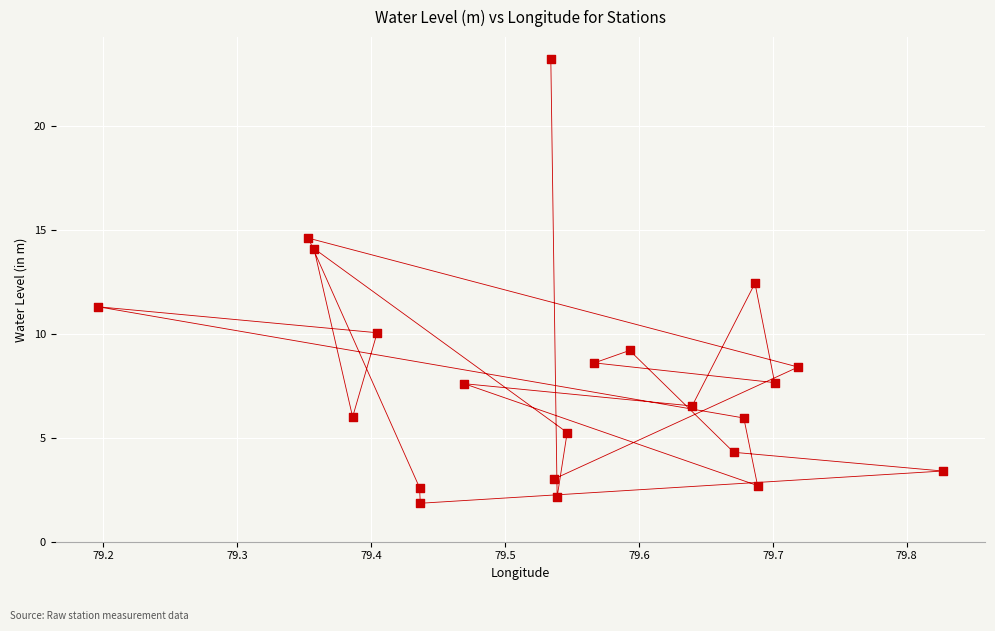

What Y value in the scatter plot is closest to 12?

12.4